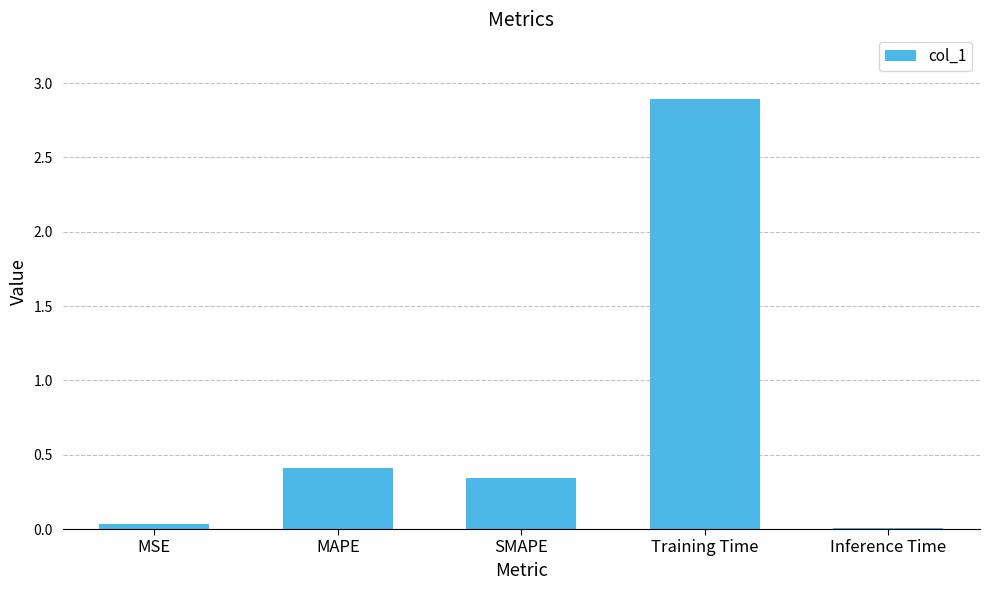

How many data points does each series have?

5